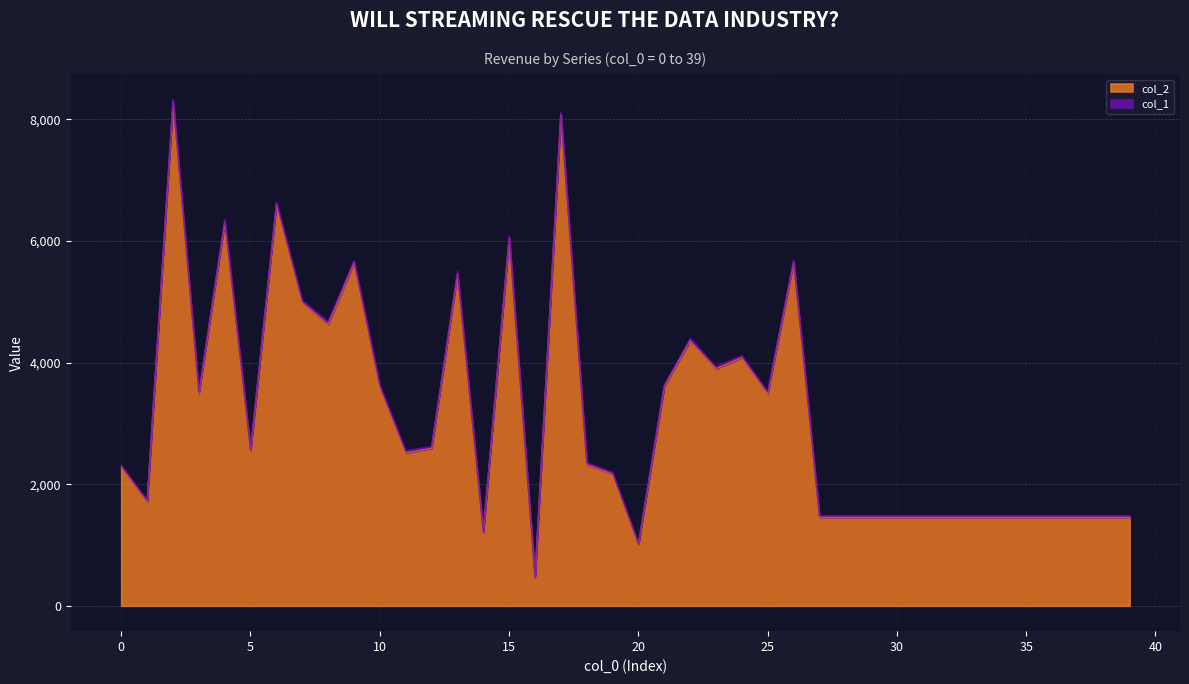

What is the difference between the maximum and second lowest values?

7268